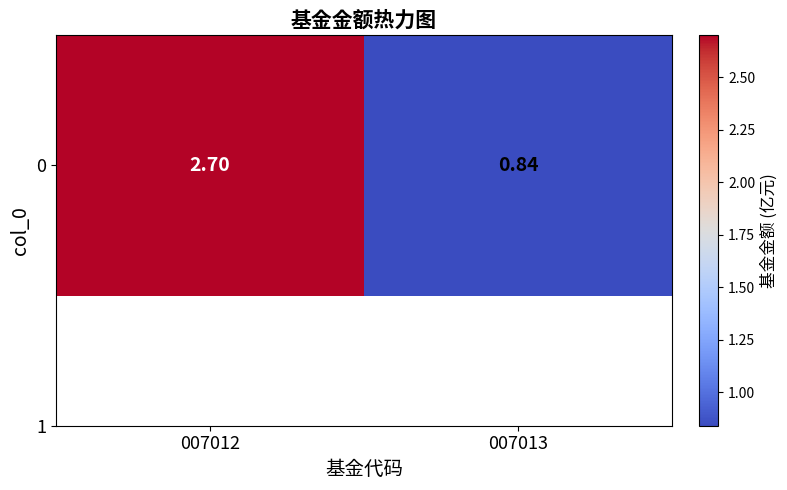

What is the minimum value shown in the chart?

0.8